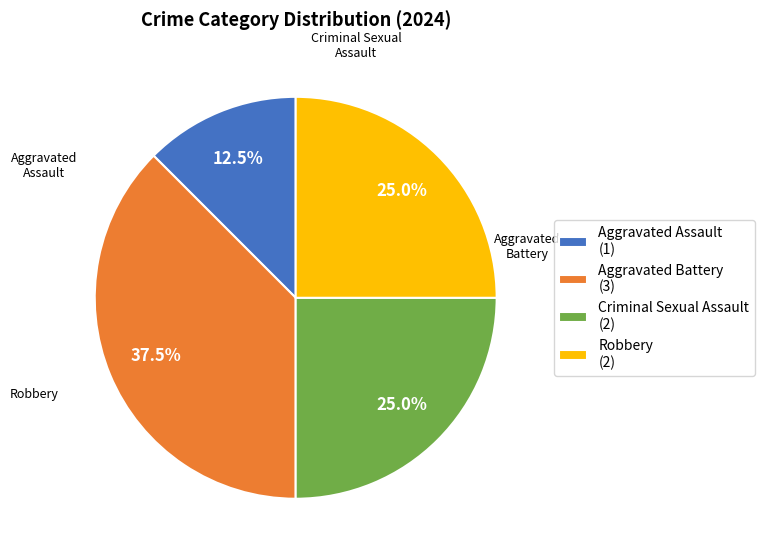

Which category has the biggest portion of the pie?

Aggravated Battery